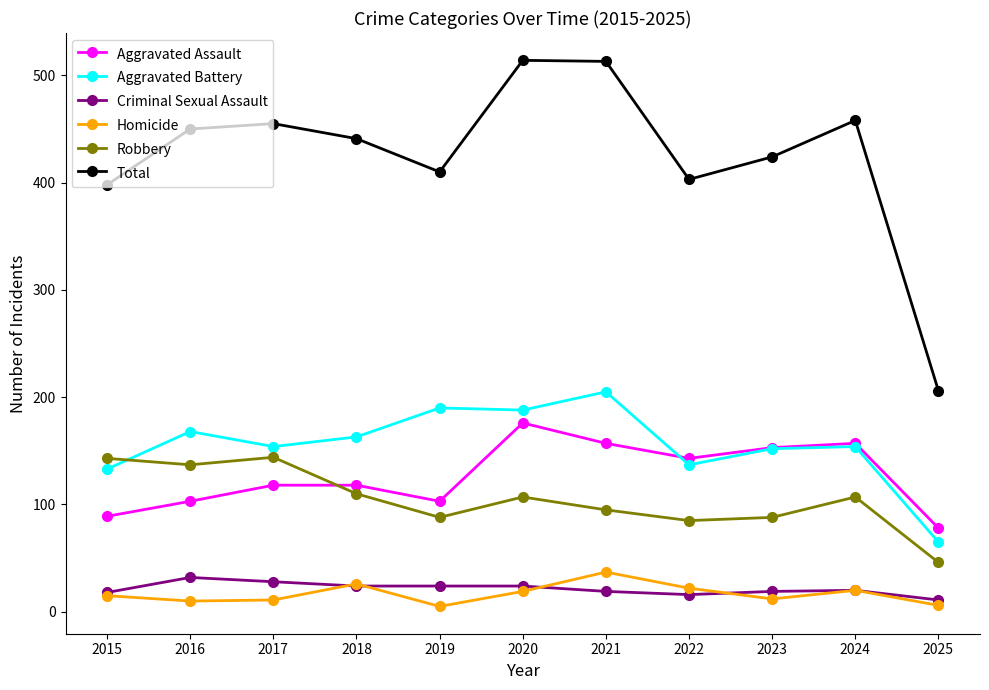

What are all the series names shown in the legend?

Aggravated Assault, Aggravated Battery, Criminal Sexual Assault, Homicide, Robbery, Total